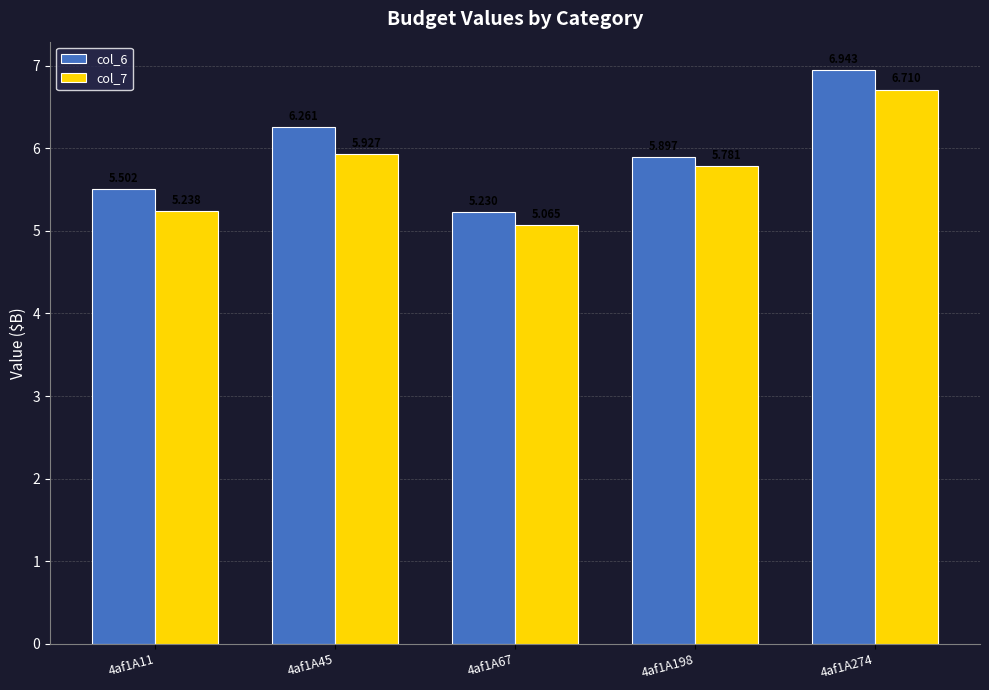

What is the sum of all col_6 values?

29.8